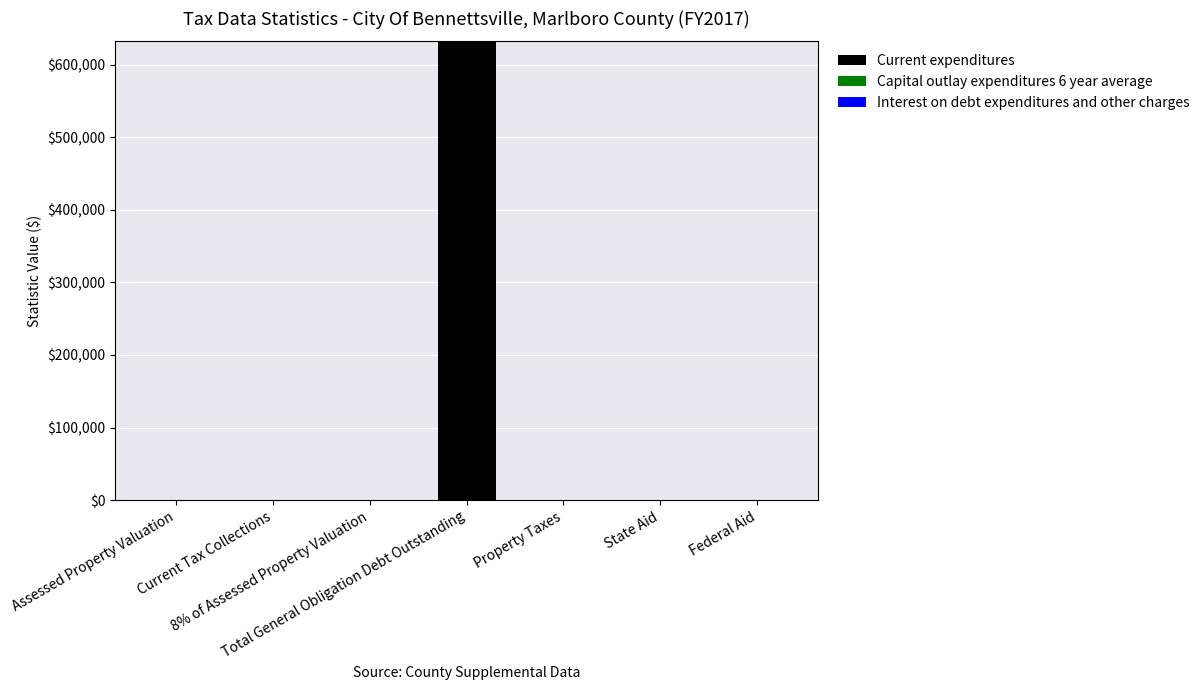

What is the maximum value shown in the chart?

632000